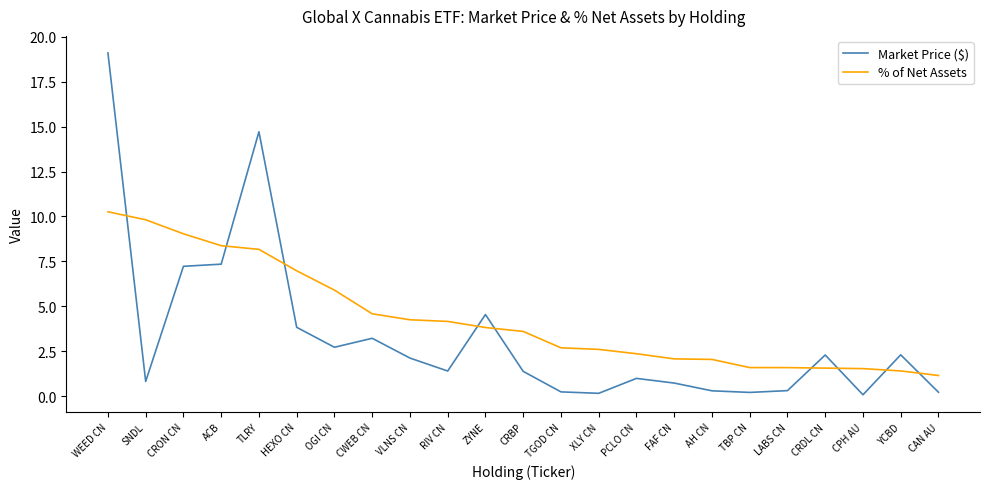

What is the difference between the maximum and minimum values in the Market Price ($) series?

19.0